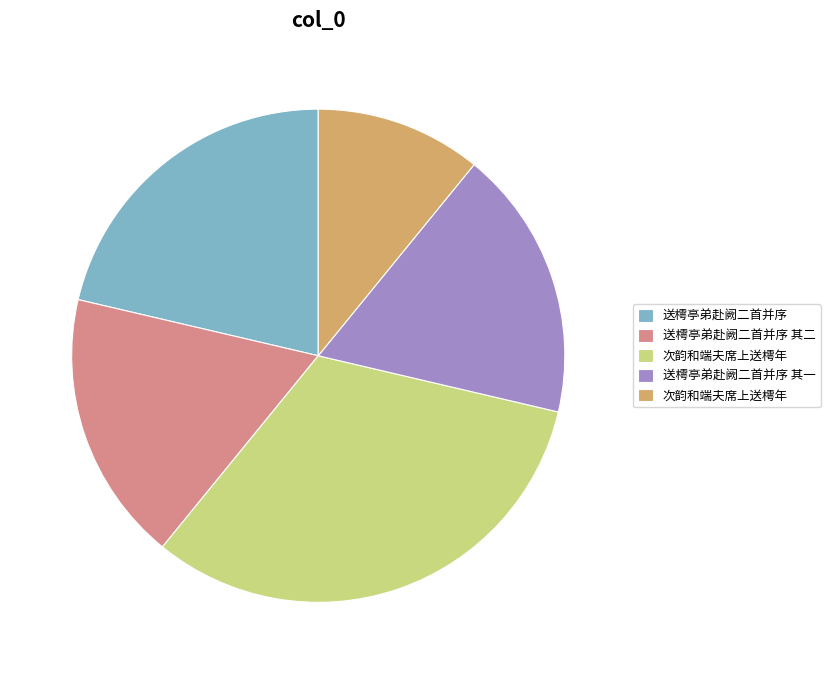

Is there any slice that represents more than half of the pie?

No